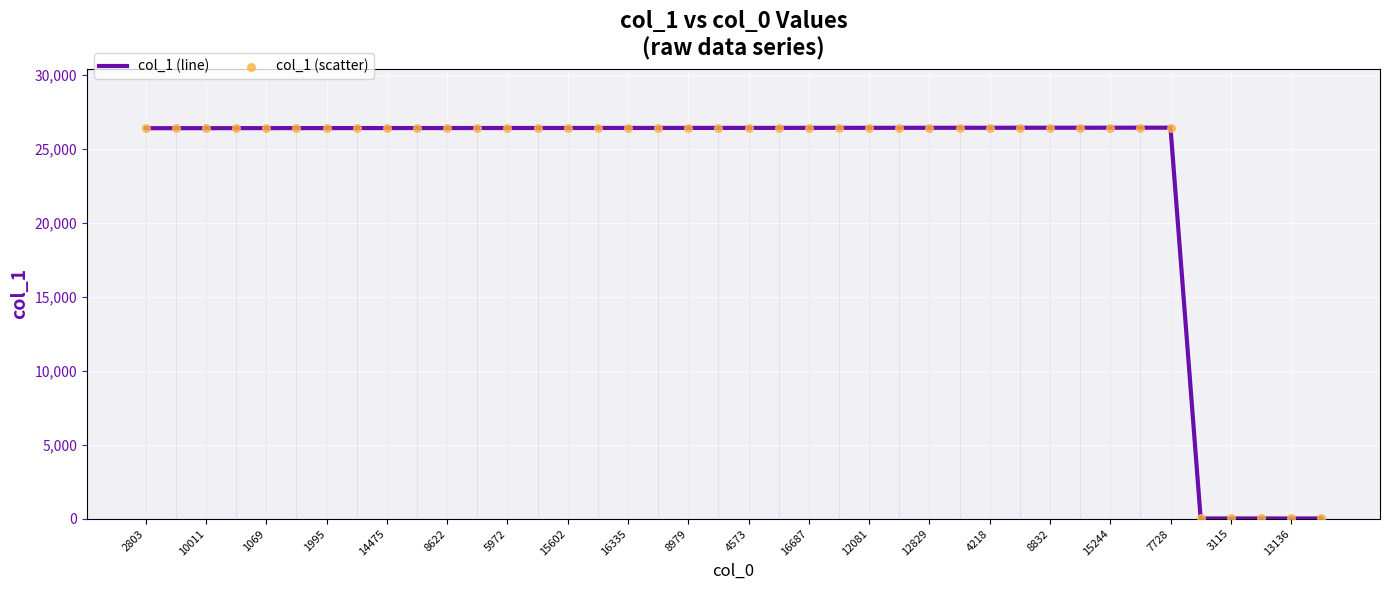

What are all the series names shown in the legend?

col_1 (line), col_1 (scatter)